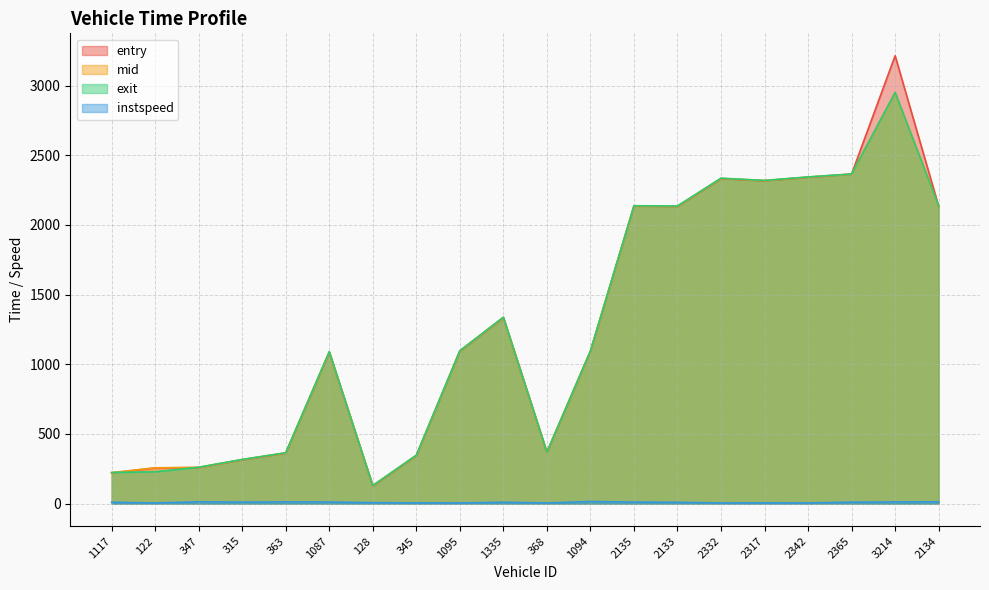

How many series are shown in this chart?

4